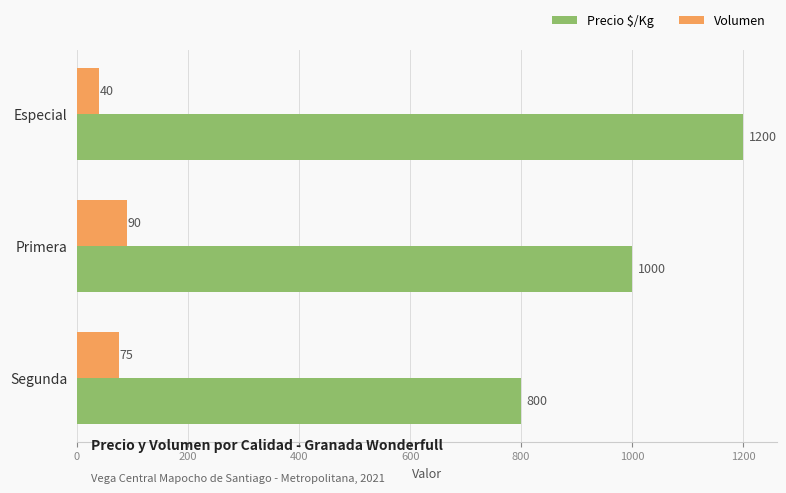

Is it true that Precio $/Kg equals 800 at Segunda?

True